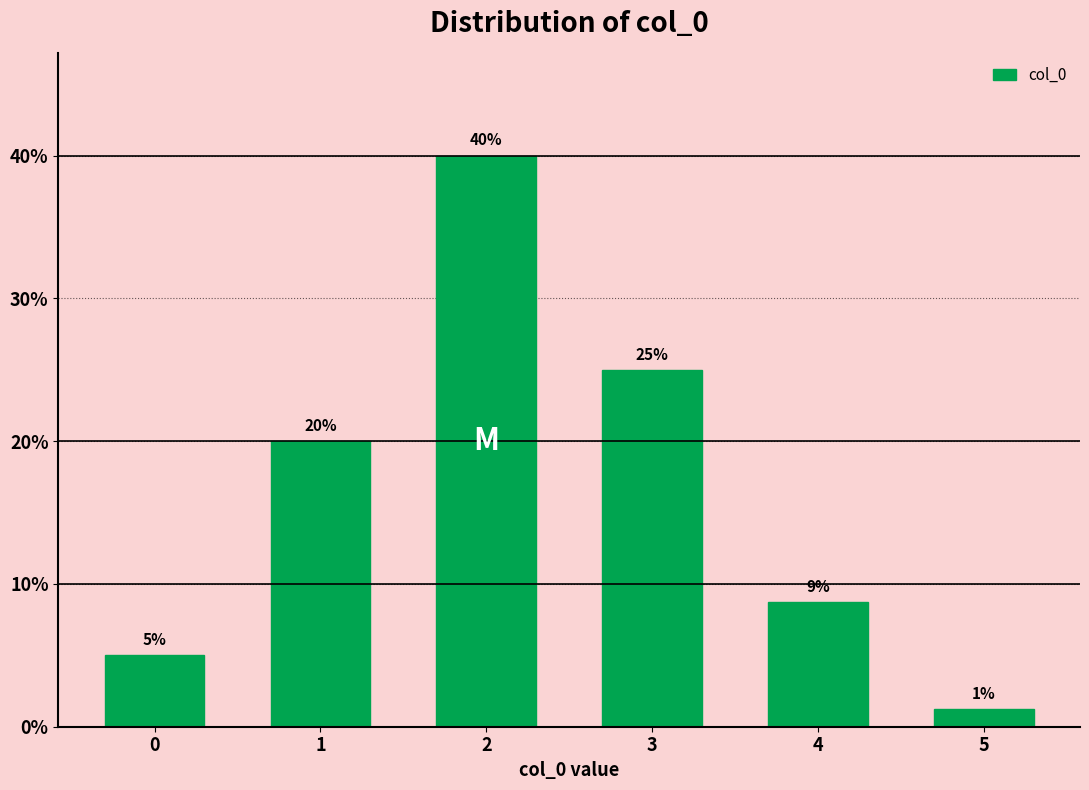

What is the greatest value displayed?

40.0